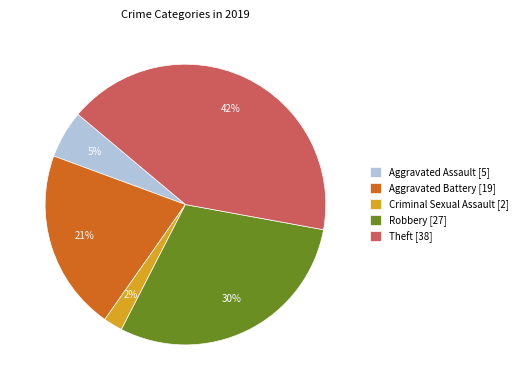

Is there any slice that represents more than half of the pie?

No